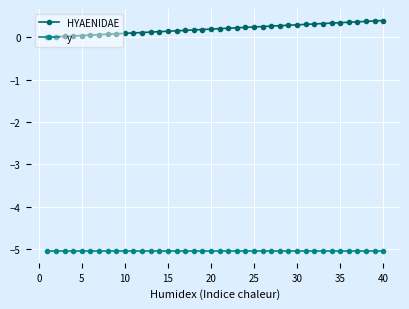

Which series has the widest spread of values?

HYAENIDAE